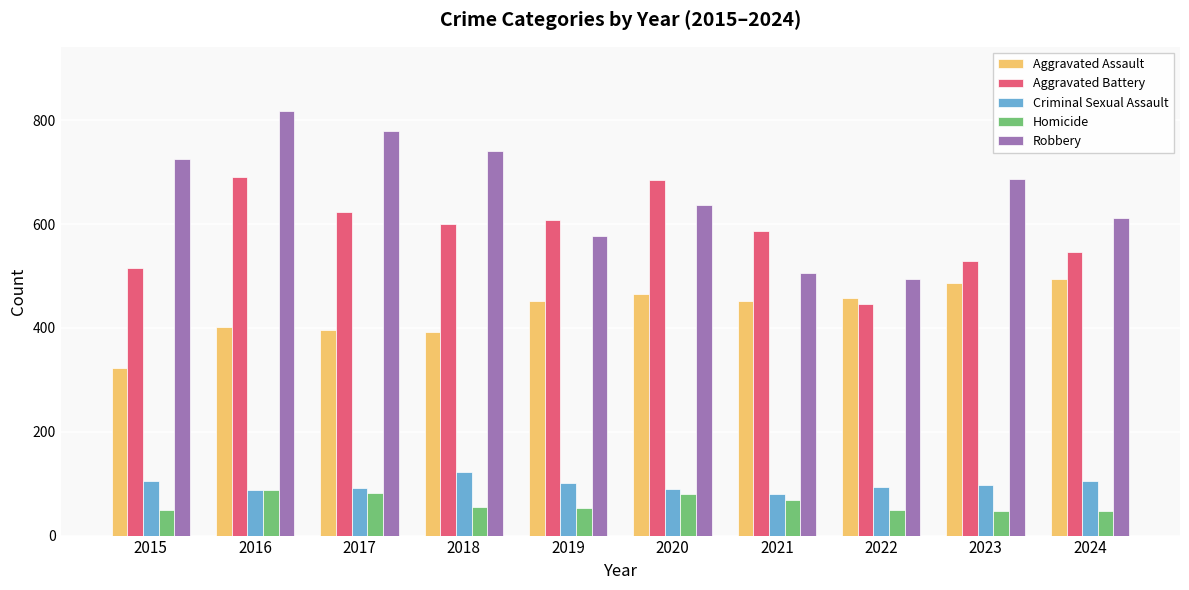

At 2020, list the series in order from largest to smallest.

Aggravated Battery, Robbery, Aggravated Assault, Criminal Sexual Assault, Homicide